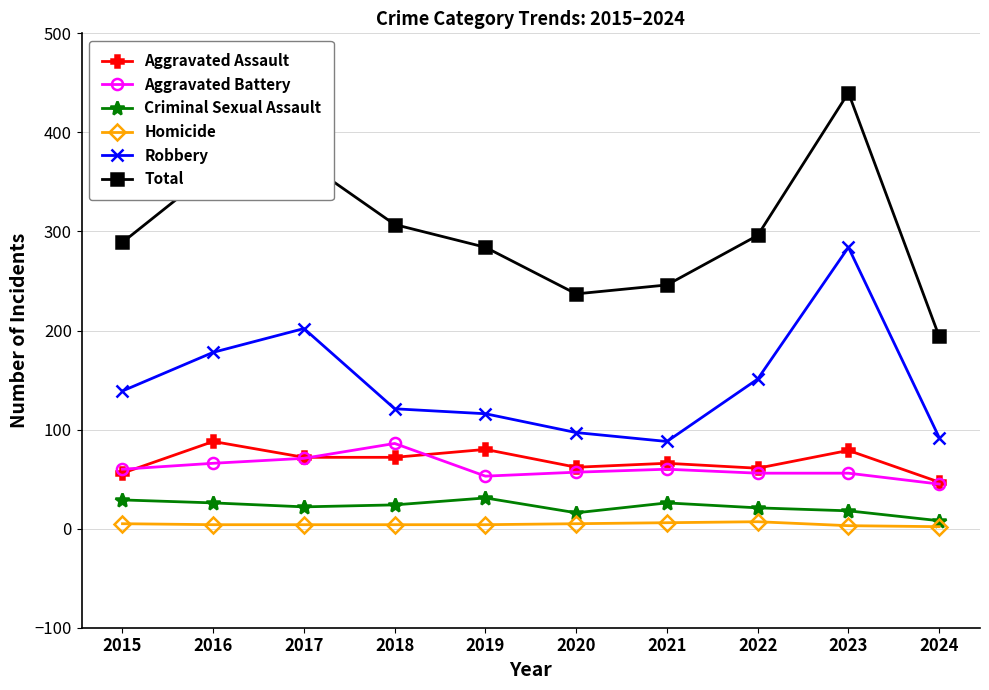

What is the smallest value displayed?

2